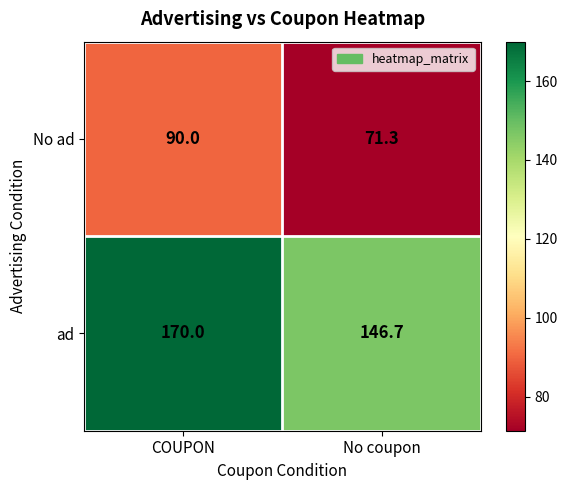

Reading left to right, extract all data points from this chart.

No ad: COUPON=90.0	No coupon=71.3
ad: COUPON=170.0	No coupon=146.7